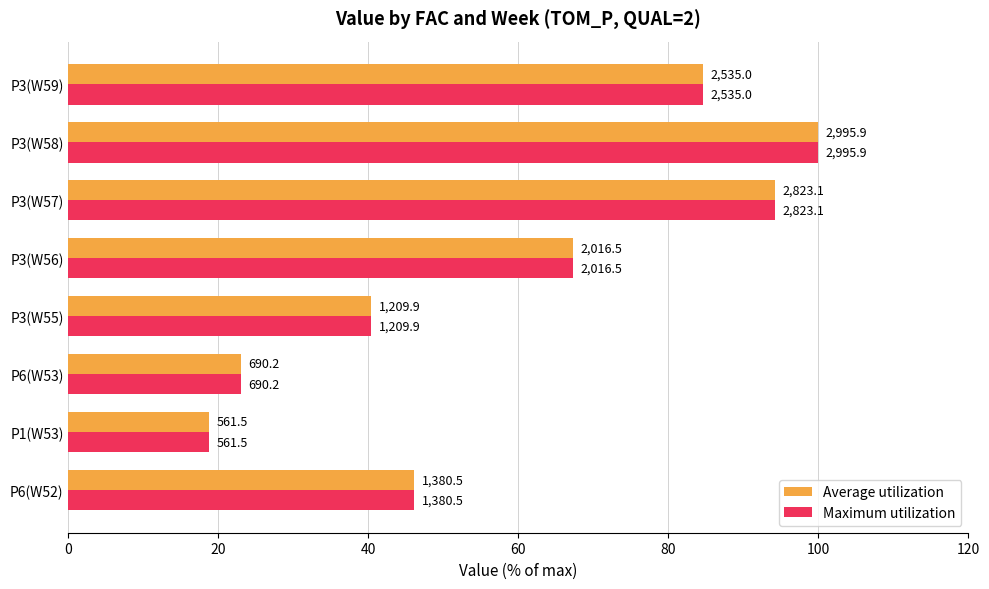

What are all the series names shown in the legend?

Average utilization, Maximum utilization